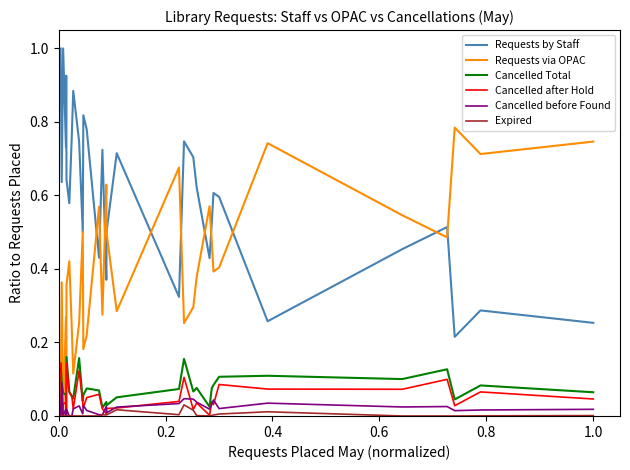

True or false: Requests by Staff and Expired cross at least once.

False